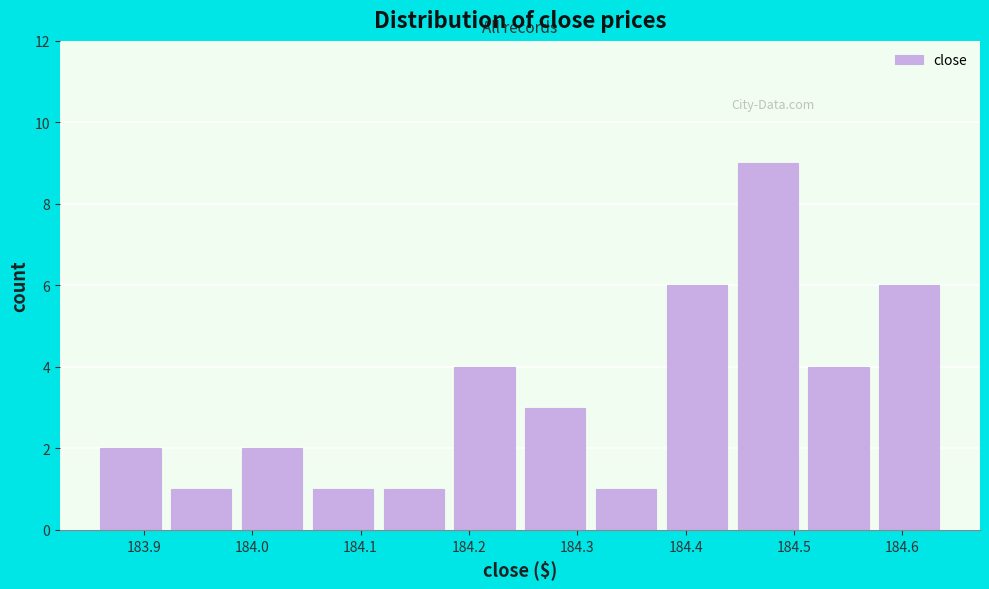

Which range on the x-axis has the tallest bar?

184.44 to 184.51